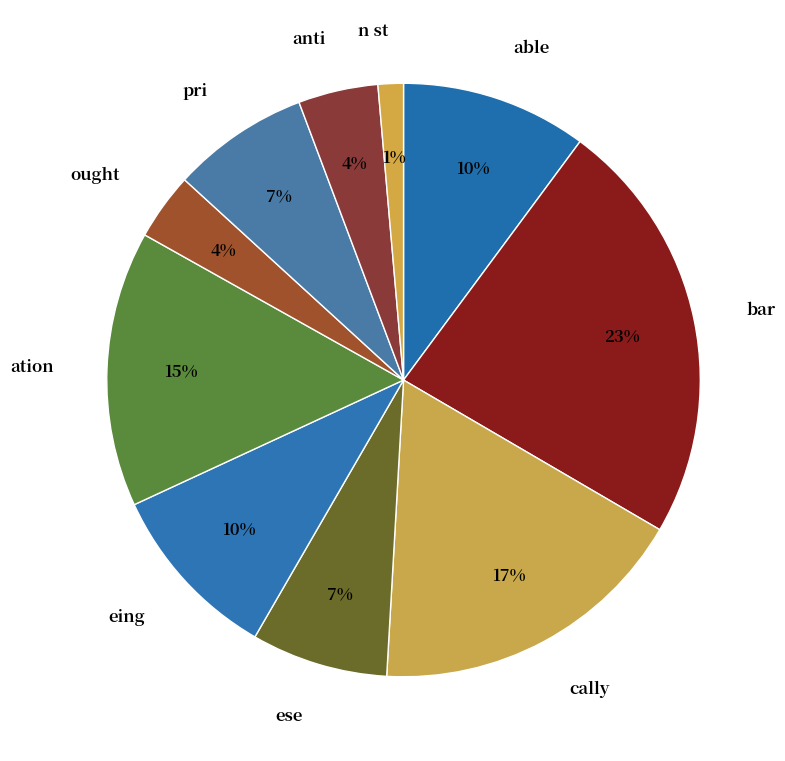

Do pri and ese together represent more than half of the pie?

No